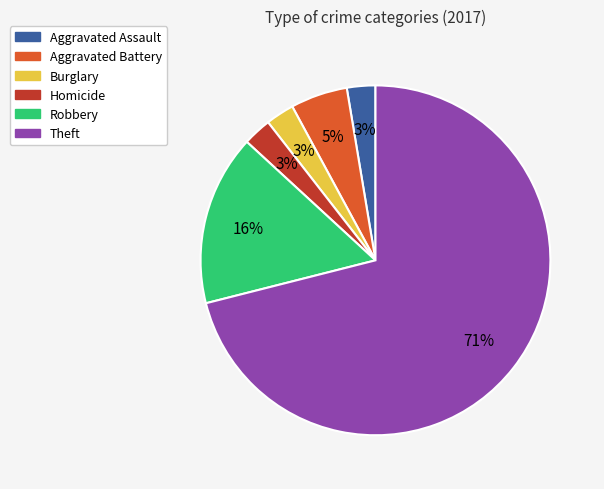

To the nearest percent, what is the average slice percentage?

17%